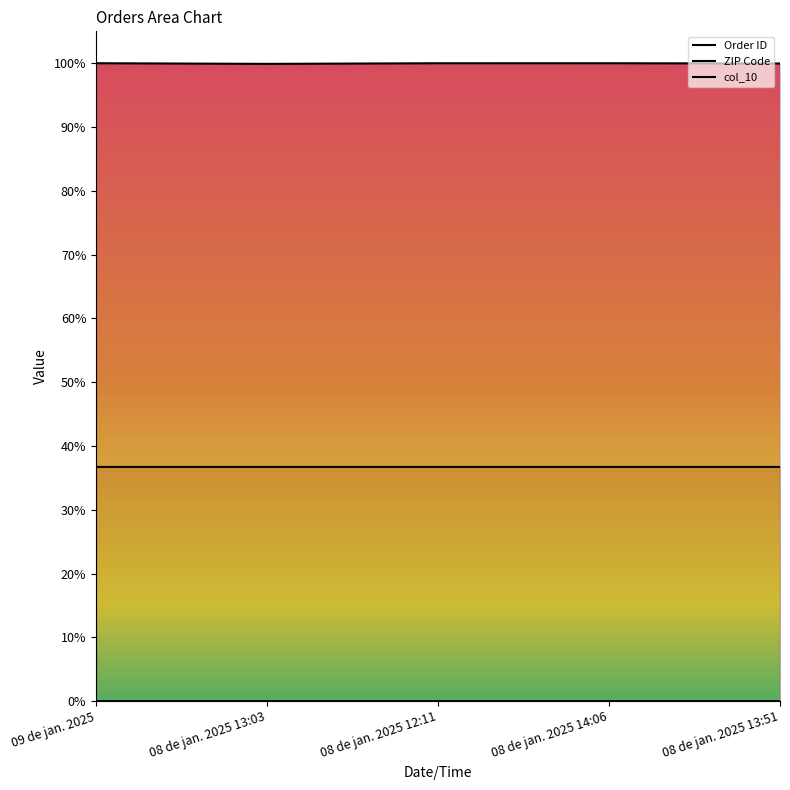

Count the number of categories in the chart.

5